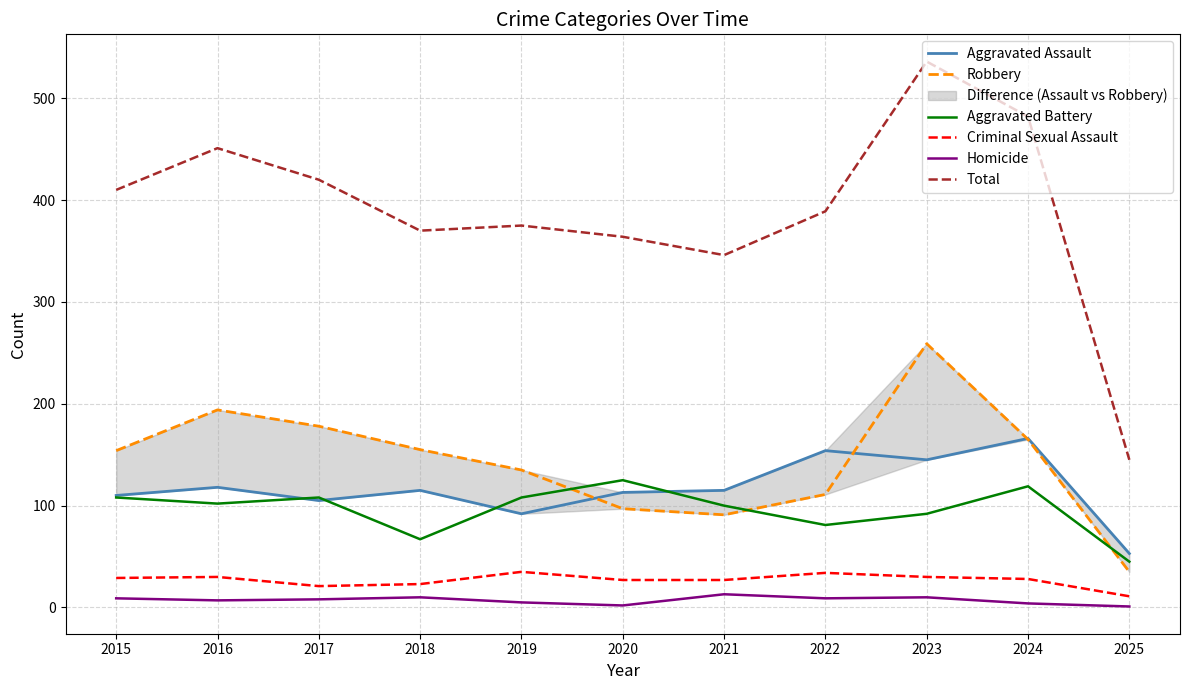

Reading left to right, extract all data points from this chart.

Aggravated Assault: 2015=110	2016=118	2017=105	2018=115	2019=92	2020=113	2021=115	2022=154	2023=145	2024=166	2025=53
Robbery: 2015=154	2016=194	2017=178	2018=155	2019=135	2020=97	2021=91	2022=111	2023=259	2024=165	2025=35
Aggravated Battery: 2015=108	2016=102	2017=108	2018=67	2019=108	2020=125	2021=100	2022=81	2023=92	2024=119	2025=45
Criminal Sexual Assault: 2015=29	2016=30	2017=21	2018=23	2019=35	2020=27	2021=27	2022=34	2023=30	2024=28	2025=11
Homicide: 2015=9	2016=7	2017=8	2018=10	2019=5	2020=2	2021=13	2022=9	2023=10	2024=4	2025=1
Total: 2015=410	2016=451	2017=420	2018=370	2019=375	2020=364	2021=346	2022=389	2023=536	2024=482	2025=145